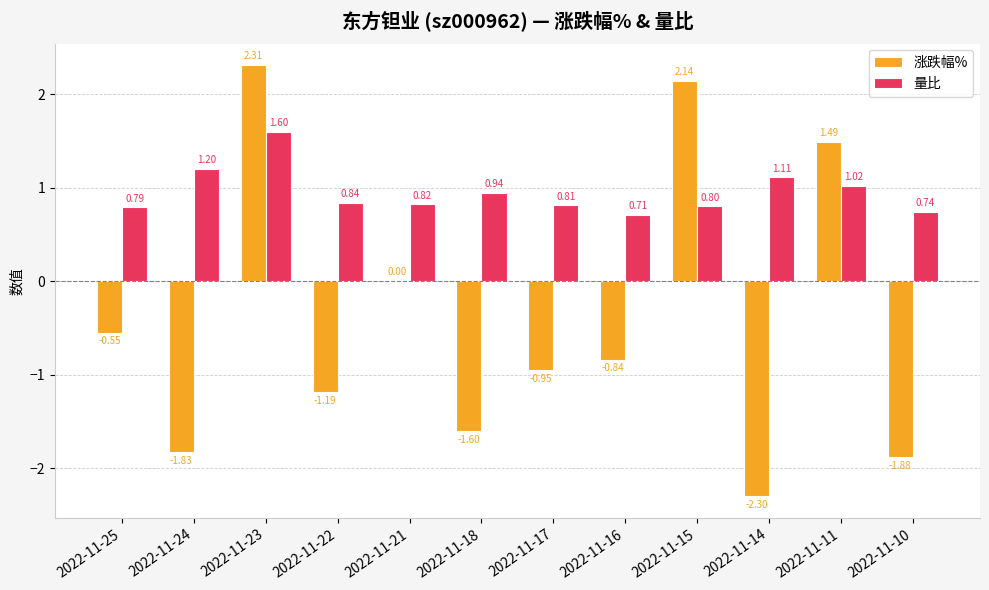

What value does the 量比 series have at 2022-11-23?

1.6